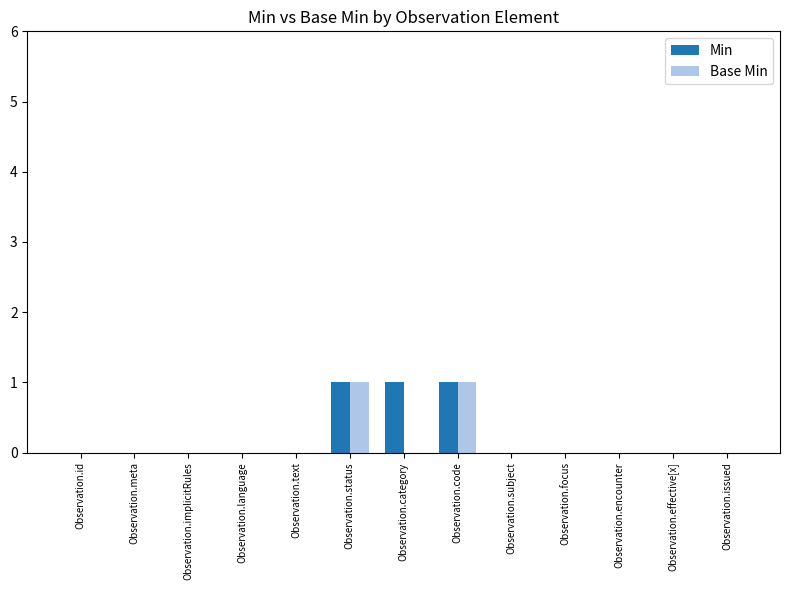

Is it true that Base Min equals -1 at Observation.effective[x]?

False